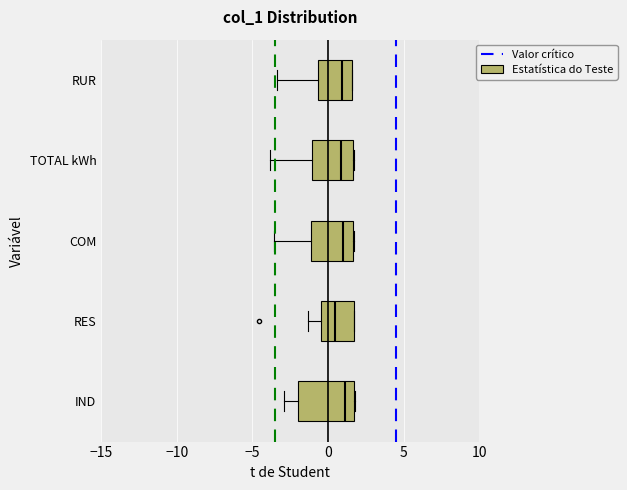

Comparing the boxes themselves (not the whiskers), which one is the widest?

IND